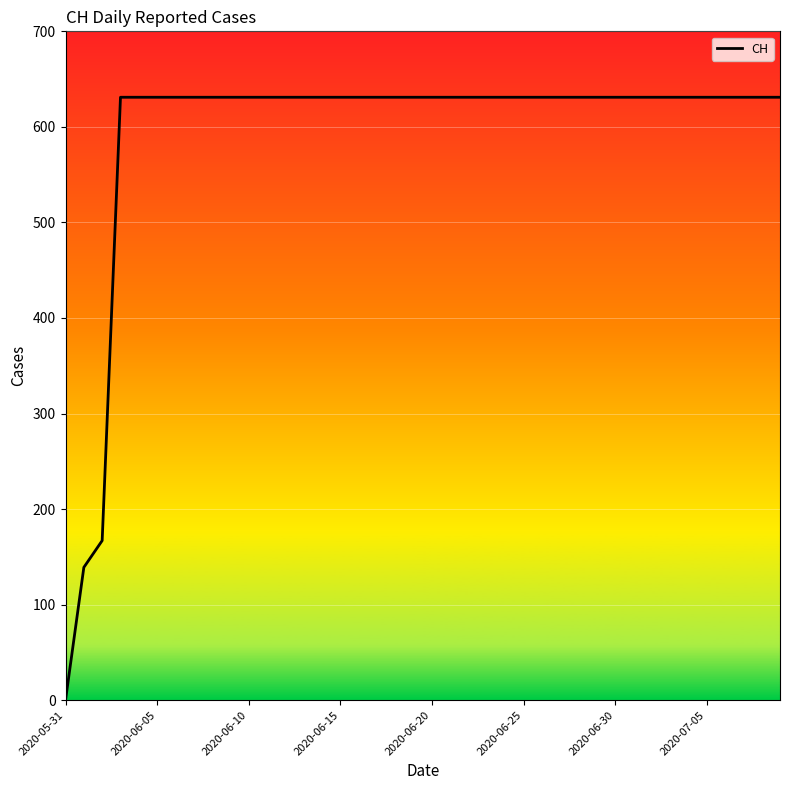

What is the maximum value shown in the chart?

631